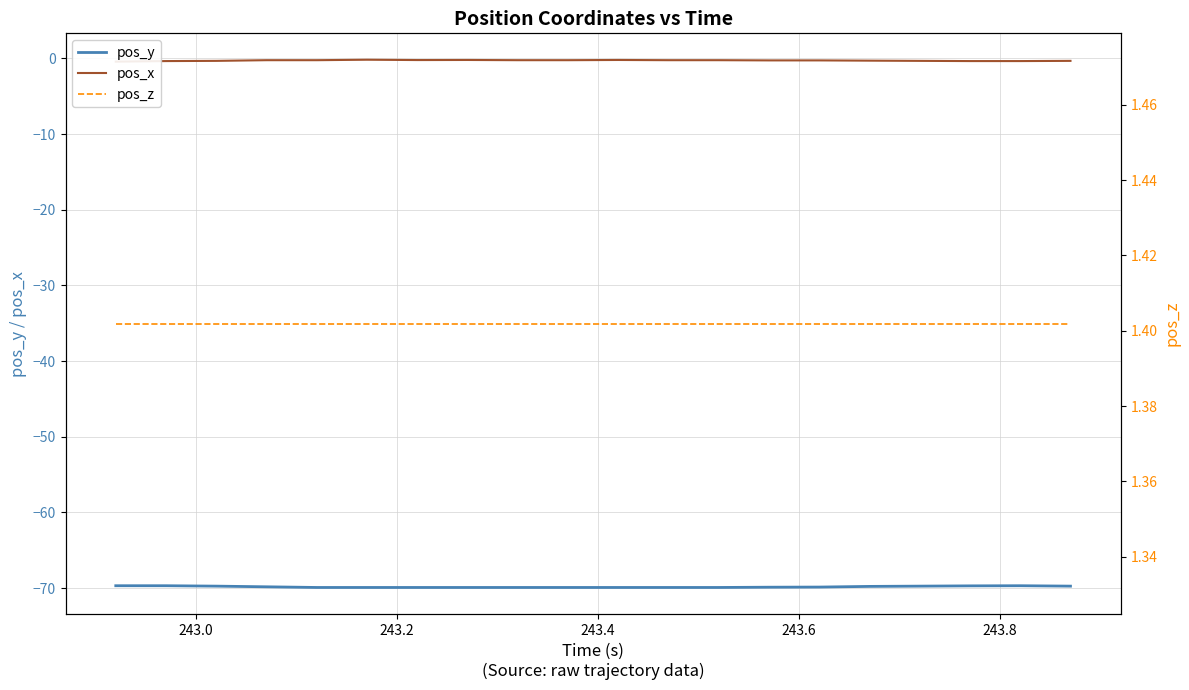

How many series are shown in this chart?

3